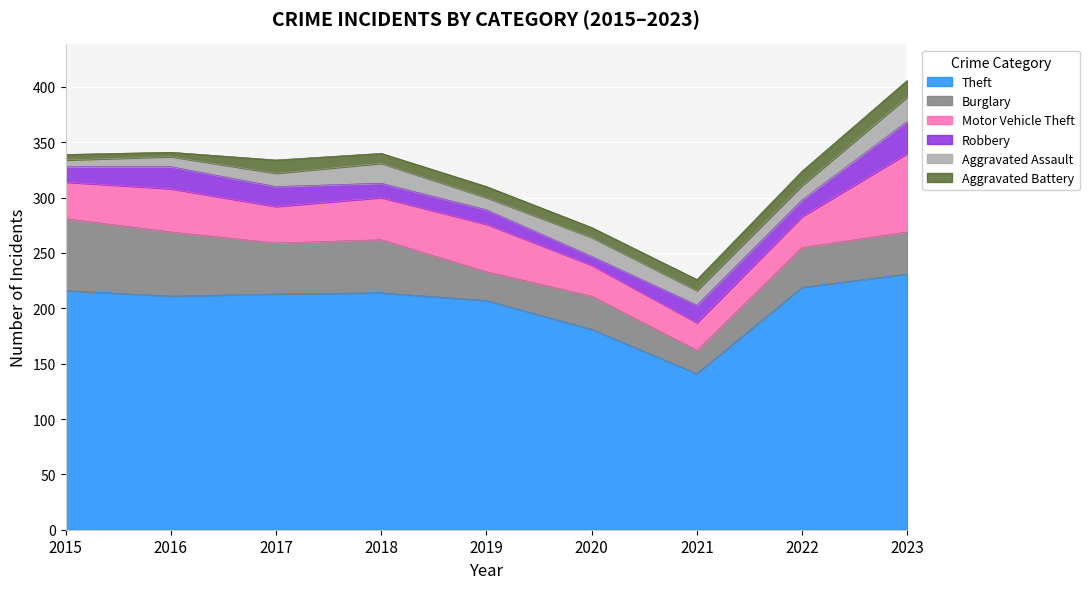

Which series has the widest spread of values?

Theft